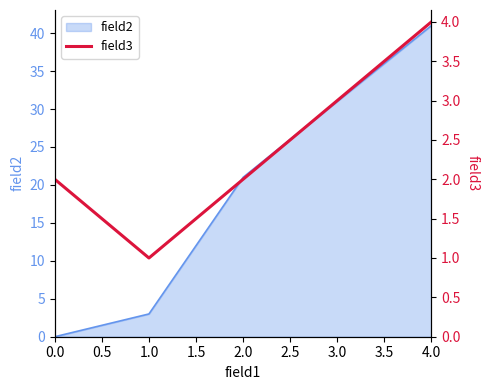

How many lines are shown in the chart?

1